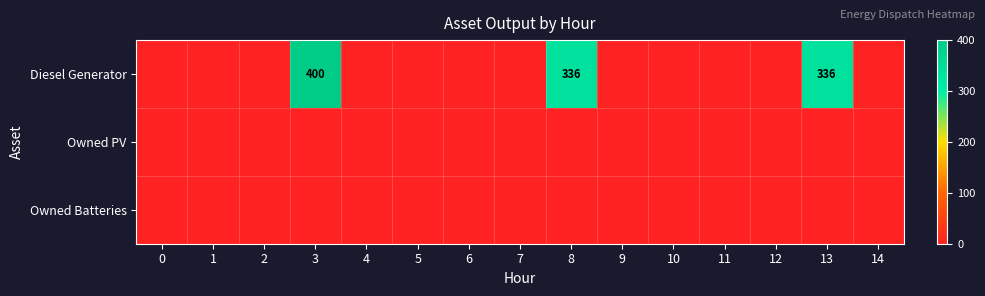

How many data points does each series have?

15